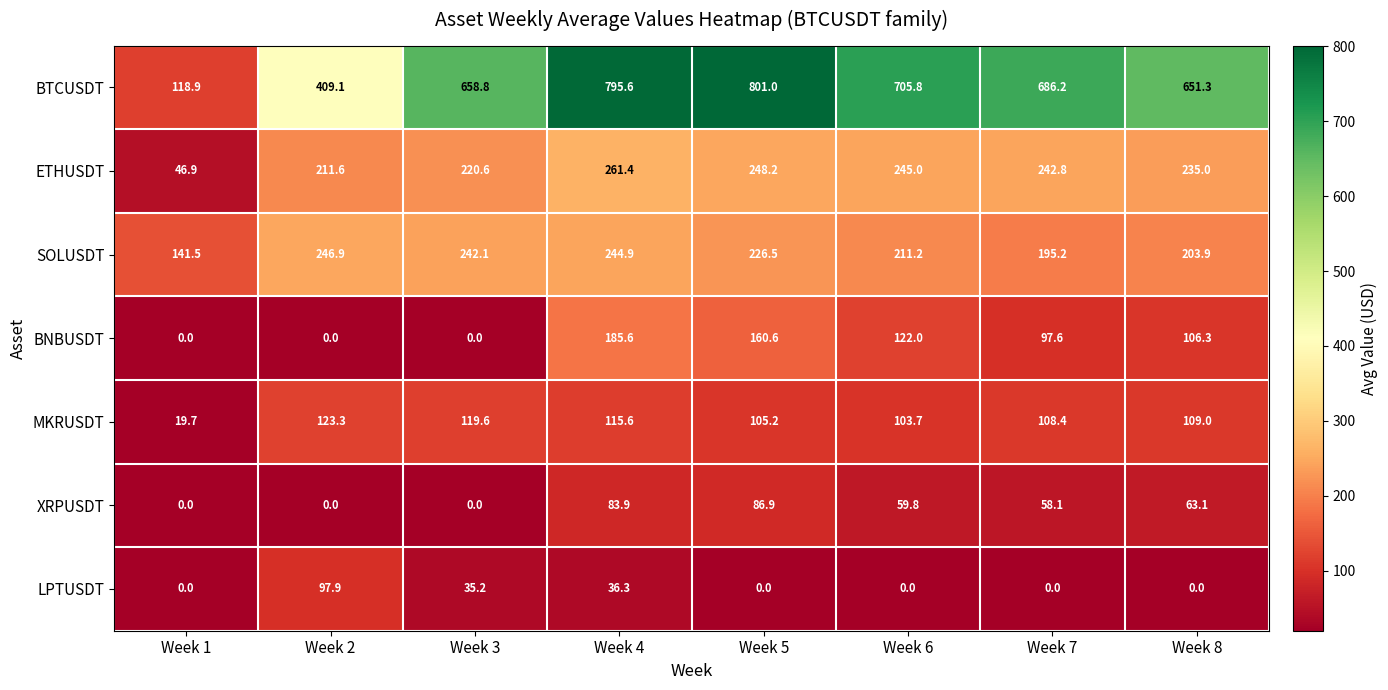

What is the total value across all series at Week 3?

1276.3